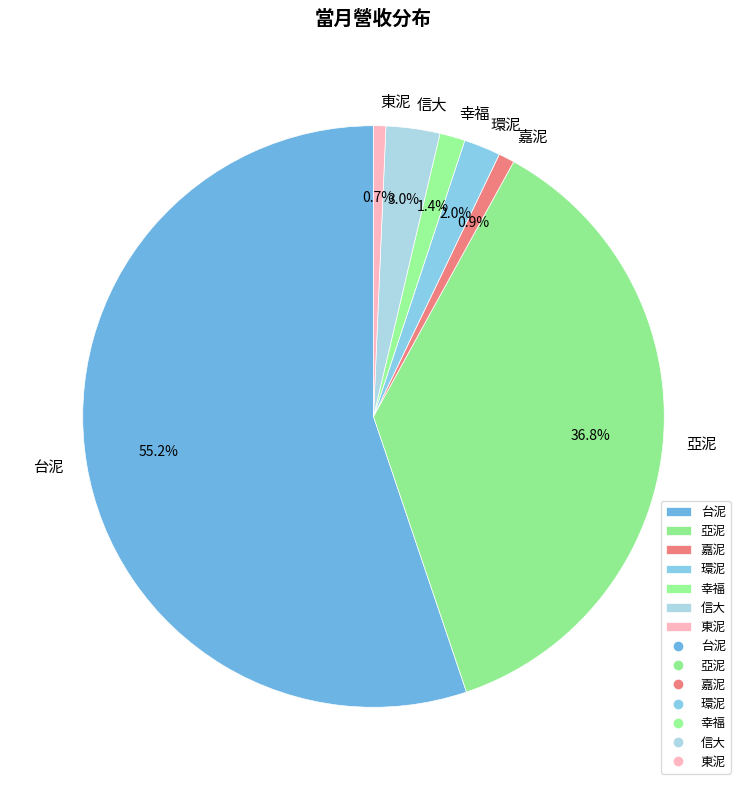

Is it true that 亞泥 is 30% of the pie?

False